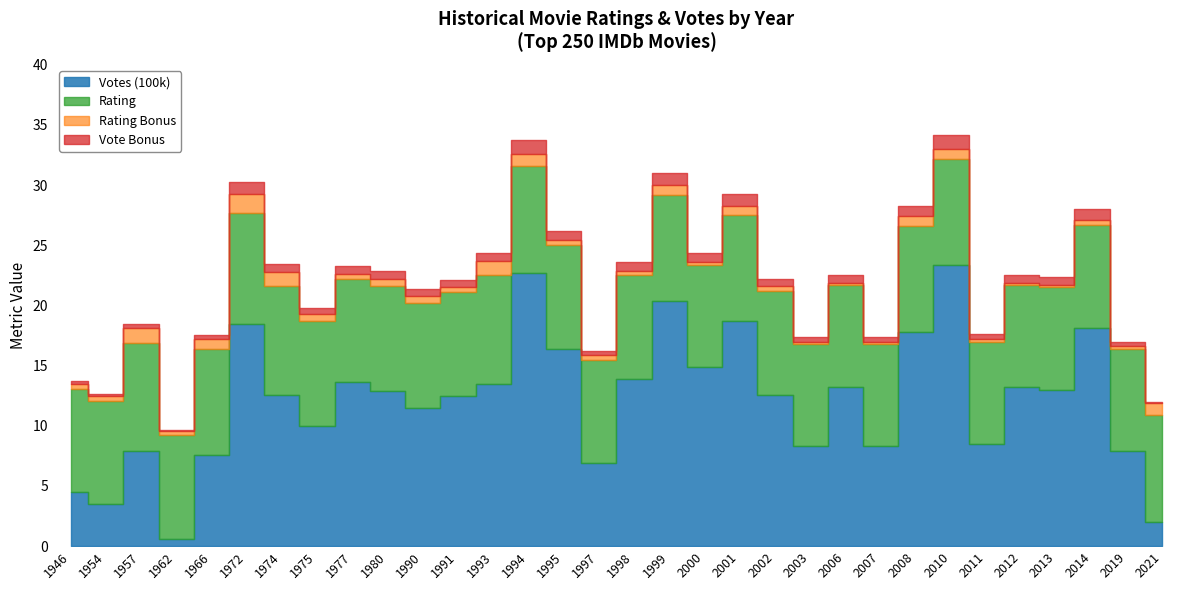

Which category has the lowest value in the Rating series?

2000